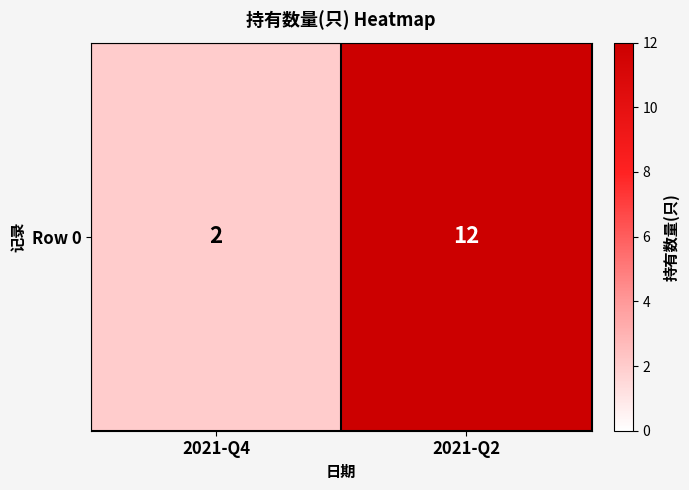

What is the change in value from 2021-Q4 to 2021-Q2?

+10